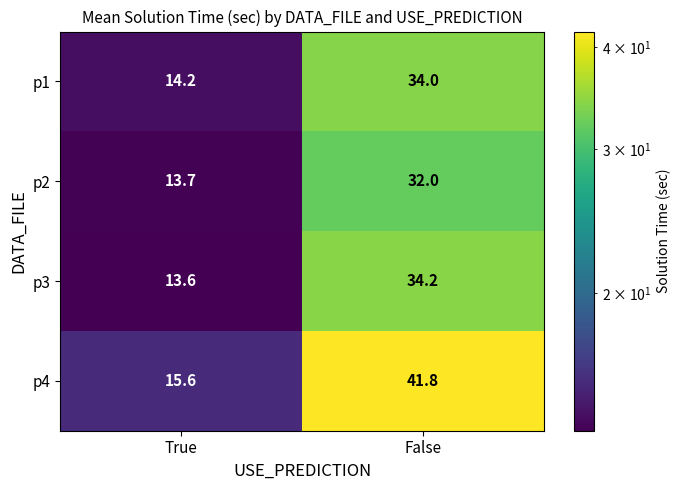

Which series has the largest range (max minus min)?

p4